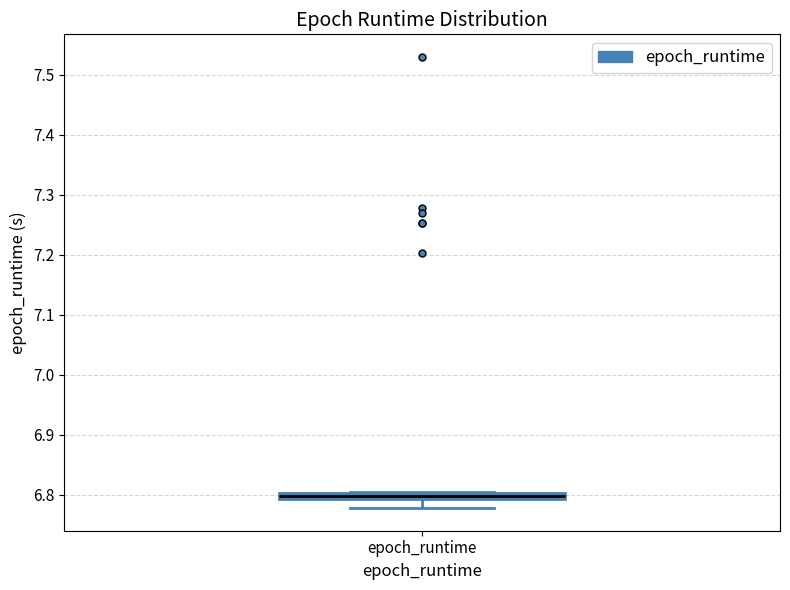

Where is the lower edge of the box for epoch_runtime on the y-axis? The values are not printed on the chart, so give them approximately, as read against the axis.

6.79